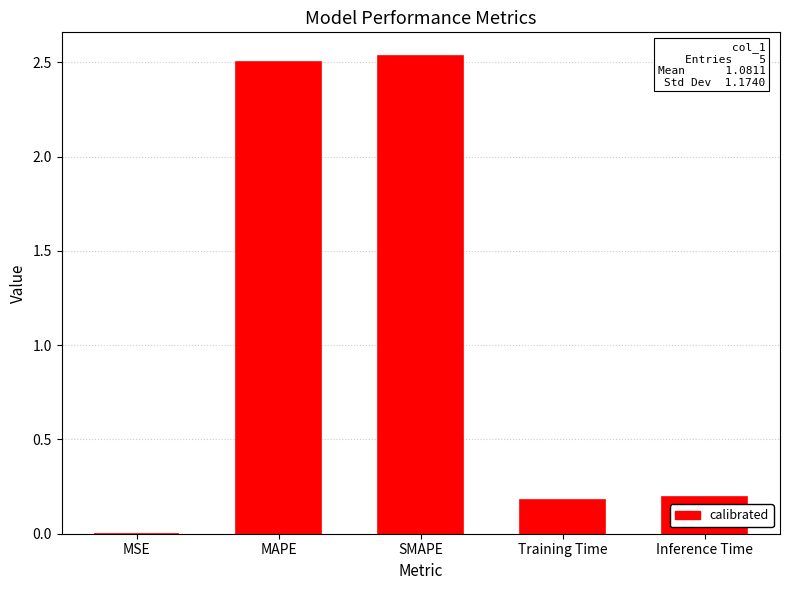

The value at SMAPE is 2.5. True or false?

True